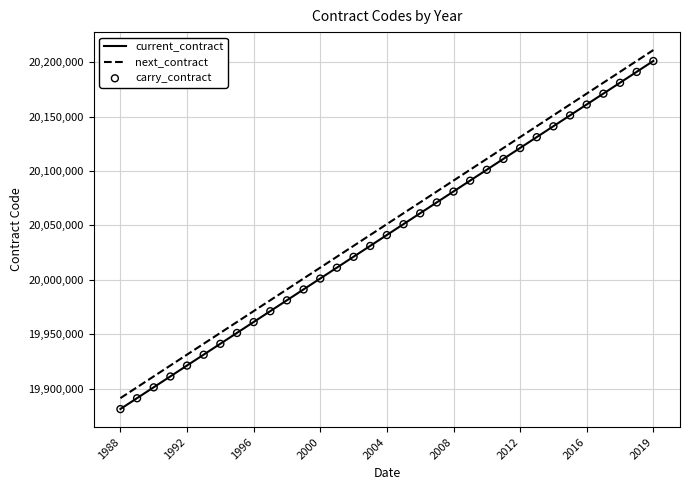

At how many categories does at least one series exceed 20008331?

21